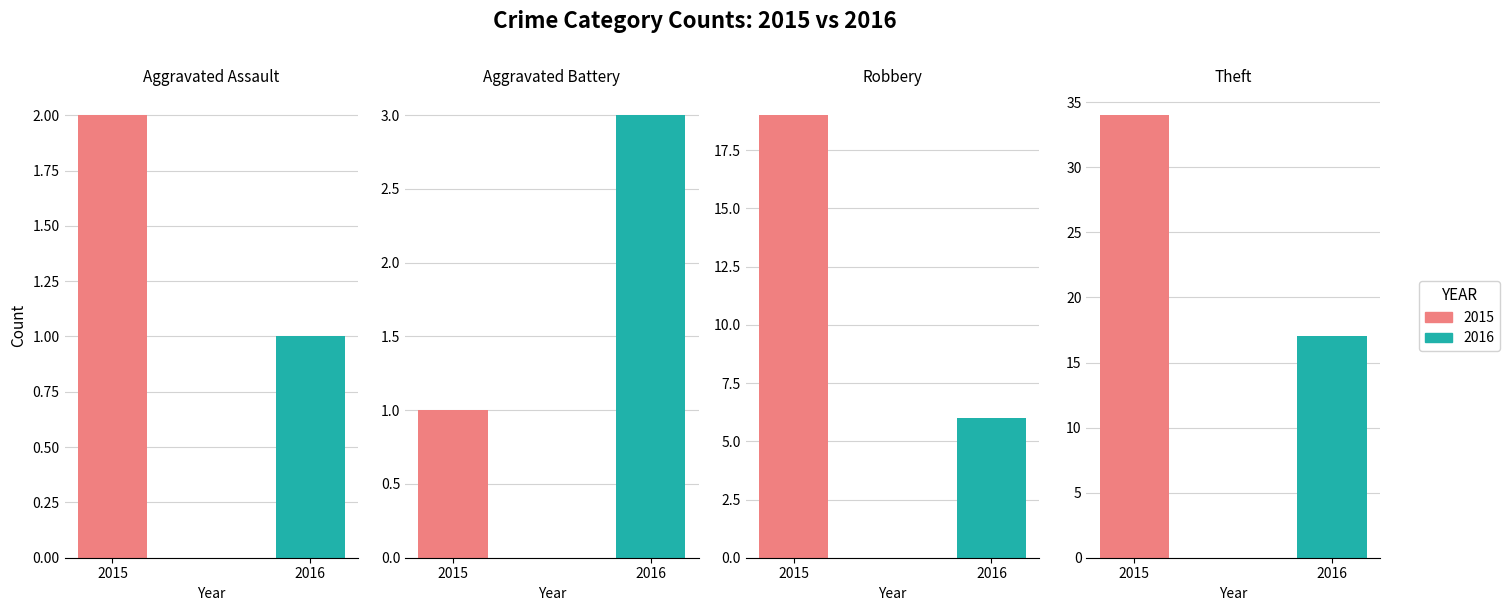

Which category has the highest value in the Robbery series?

2015